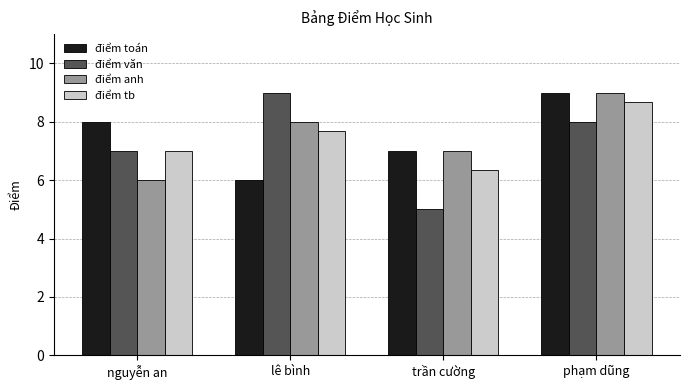

What is the difference between the highest and lowest values at nguyễn an?

2.0